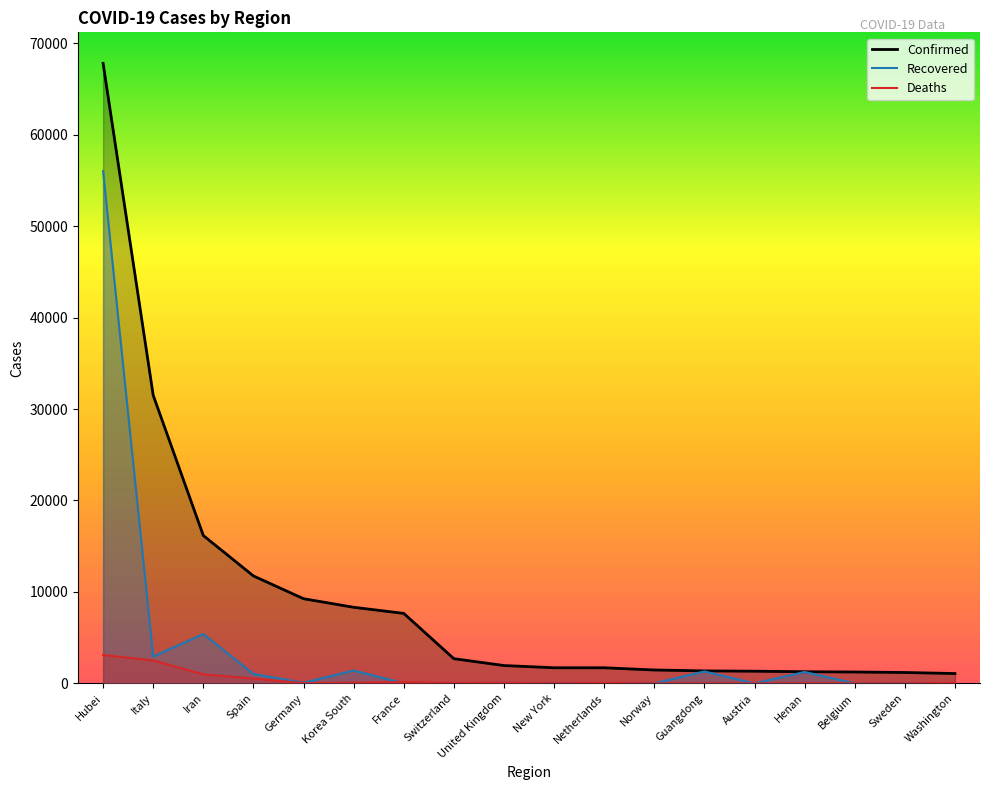

Where does the Deaths series first go above 43?

Hubei